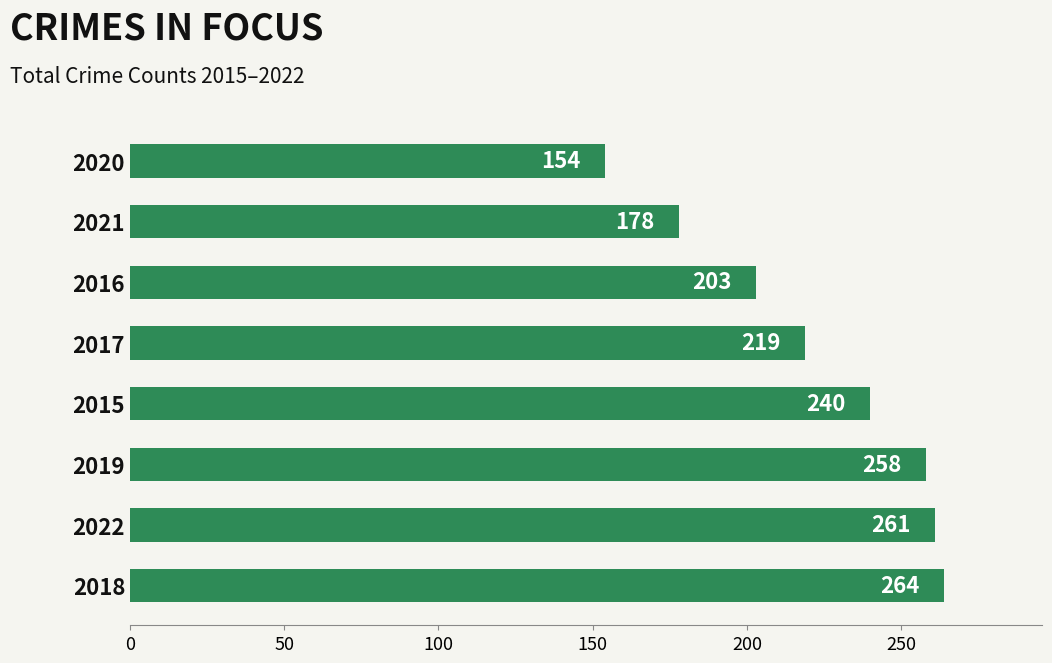

Which has a higher value, 2019 or 2021?

2019